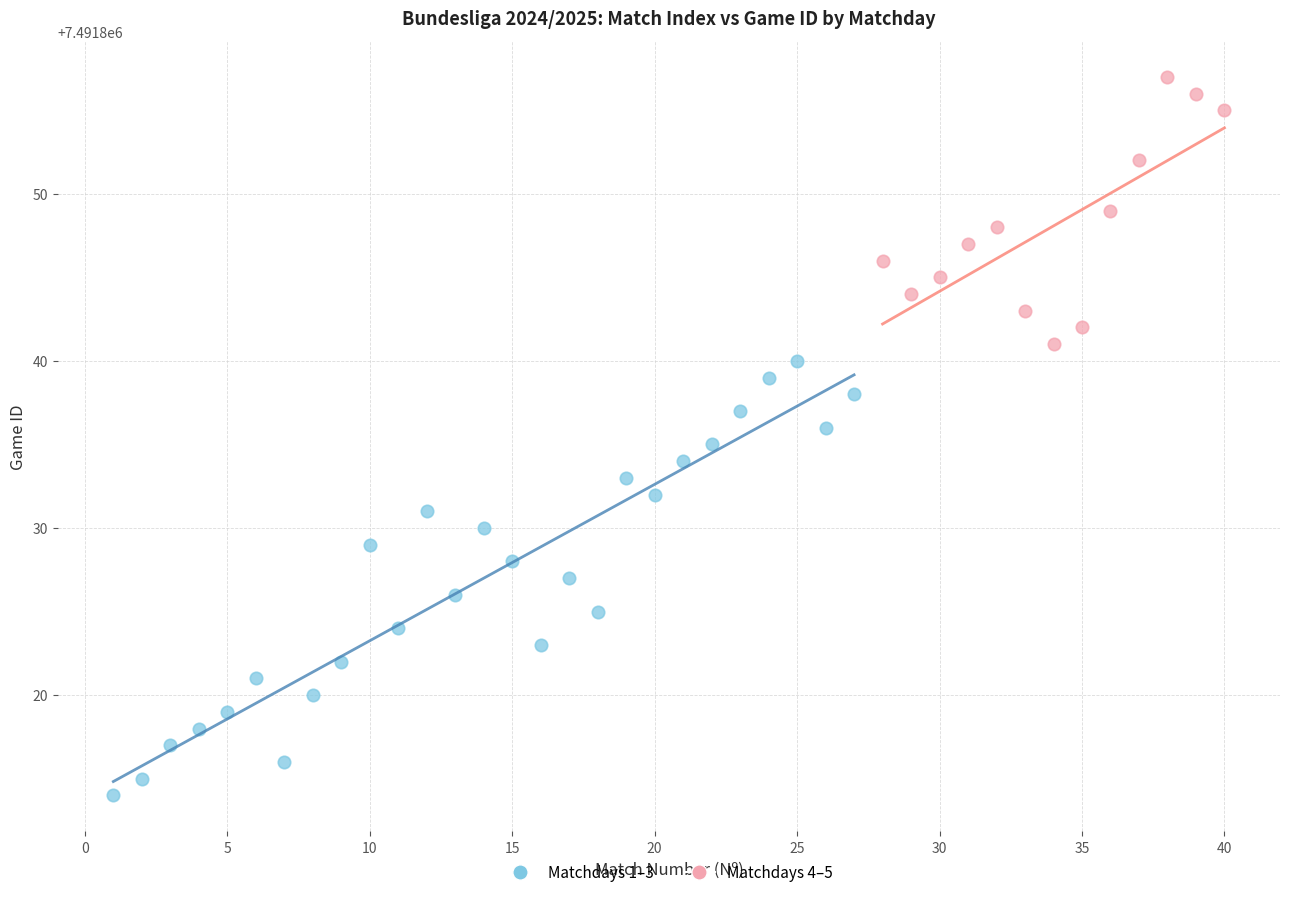

Which series has the largest Y range (max minus min)?

Matchdays 1–3